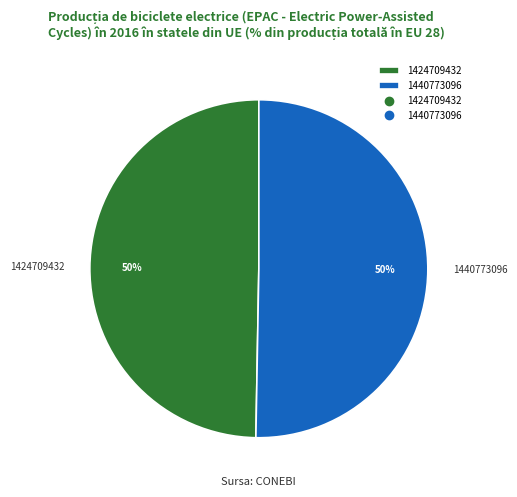

Count the number of slices in the pie.

2